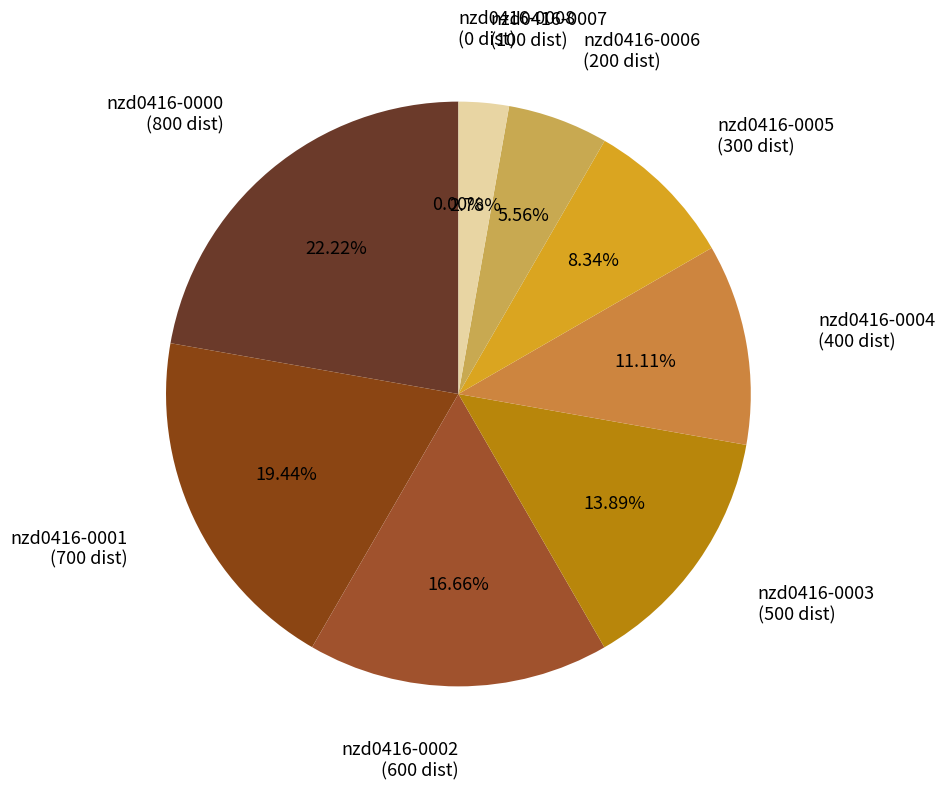

Is nzd0416-0006 the majority of the pie?

No